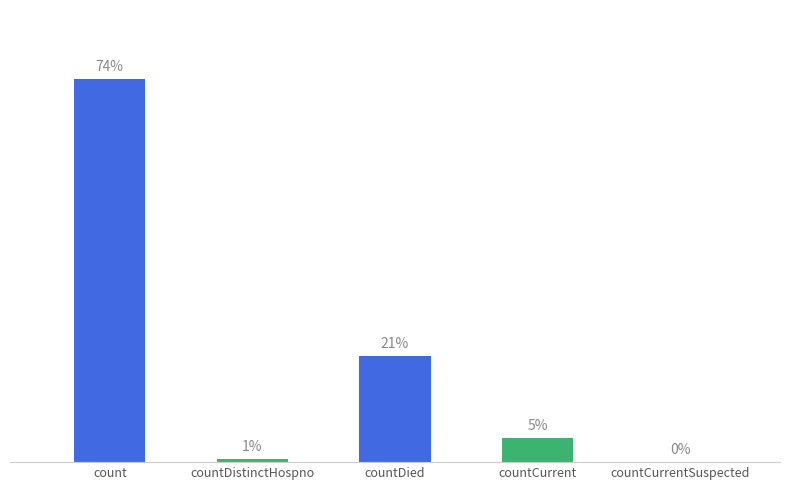

Does the chart contain any negative values?

No